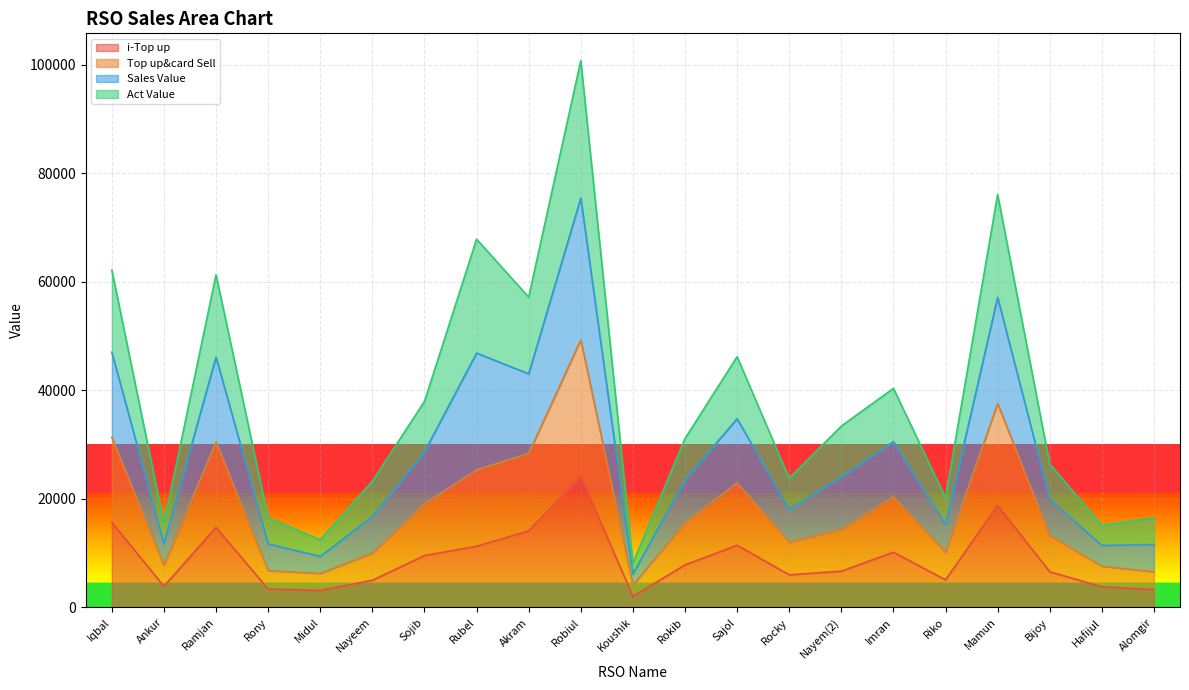

Where is i-Top up nearest to the value 13111?

Akram